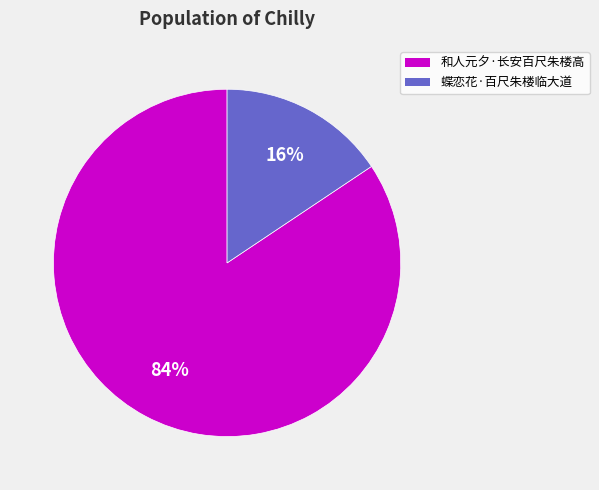

Is it true that 蝶恋花·百尺朱楼临大道 is 16% of the pie?

True